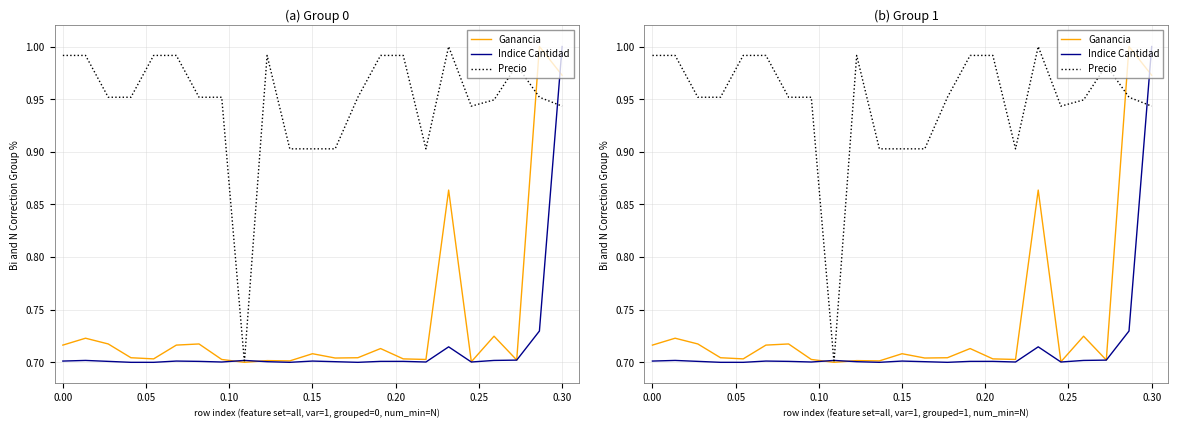

The value of Ganancia at 0.15 is 0.3. True or false?

False